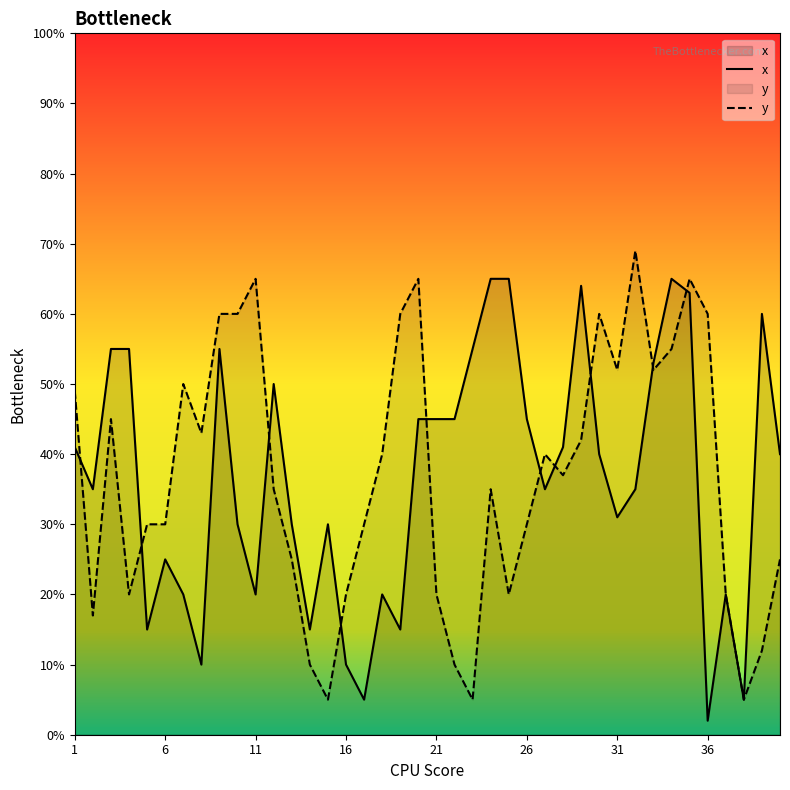

Is it true that y equals 60 at 36?

True